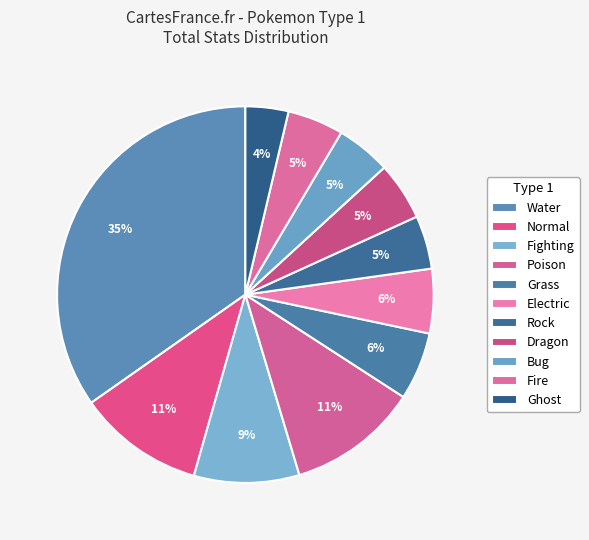

Count the number of slices in the pie.

11